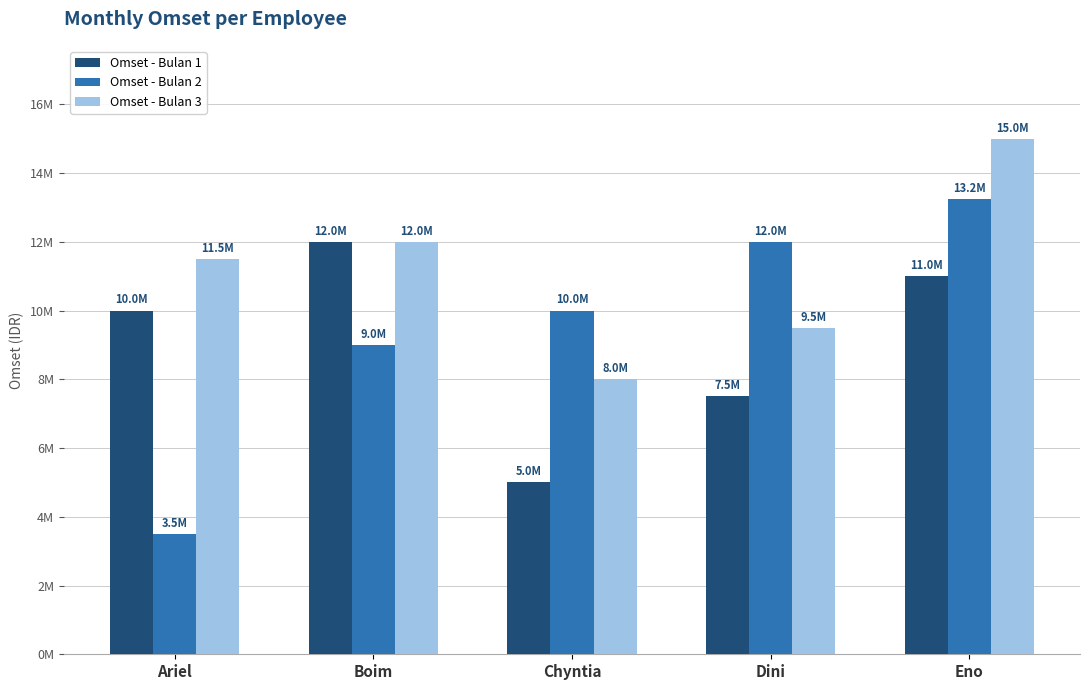

What is the difference between the maximum and minimum values in the Omset - Bulan 2 series?

9750000